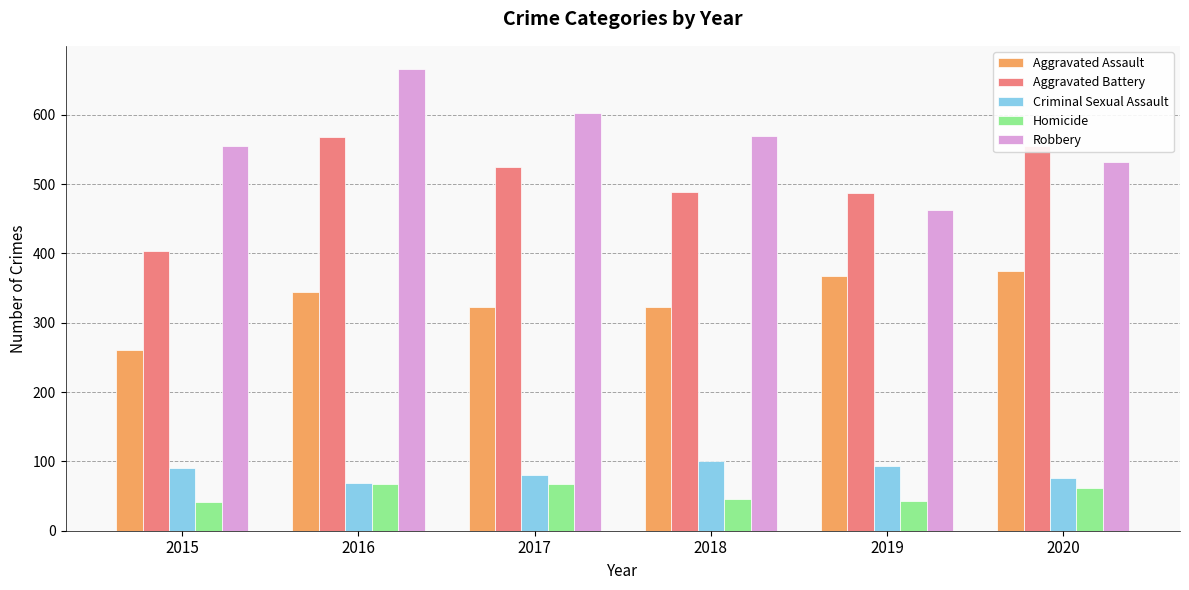

At which category is the sum across all series the highest?

2016